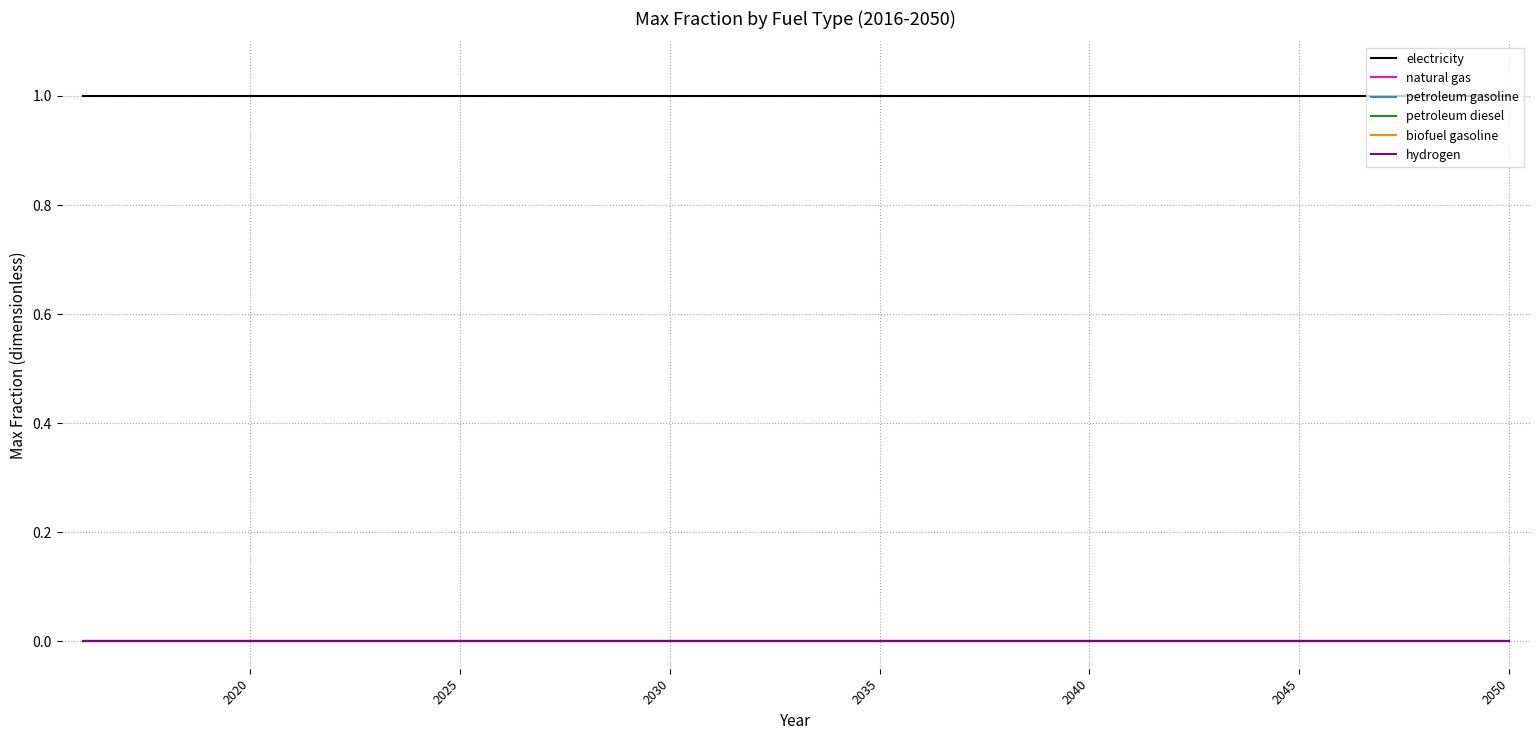

Is this an area chart (filled region under the line)?

No